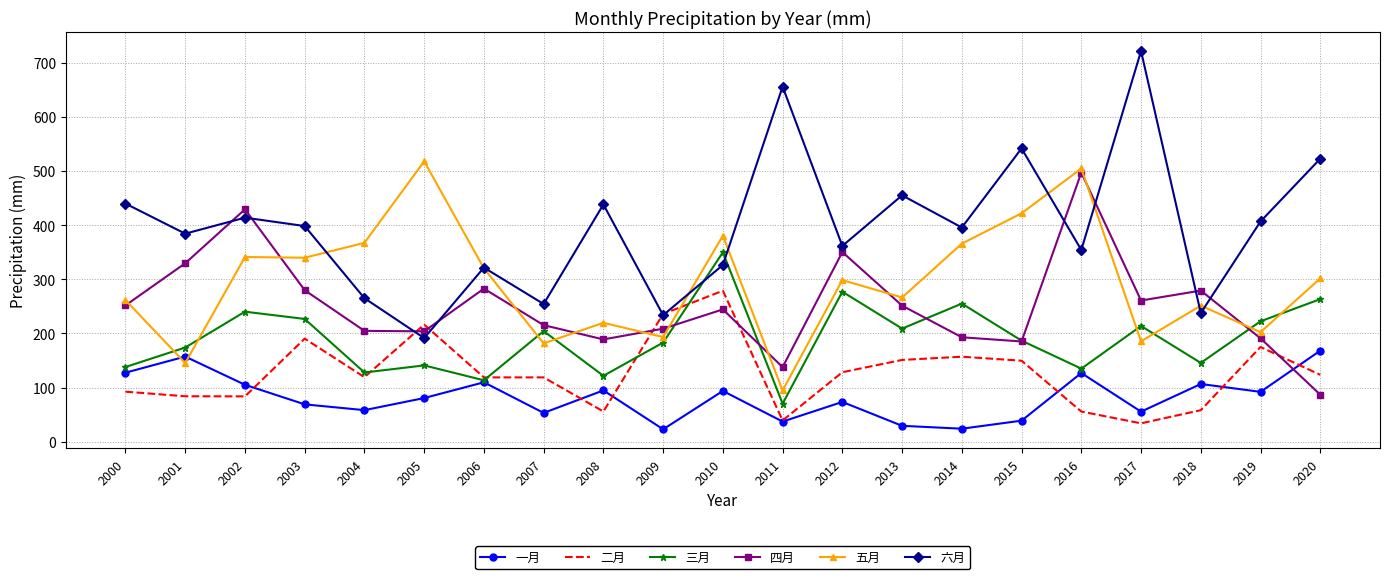

At which category does 六月 reach its first local valley?

2001